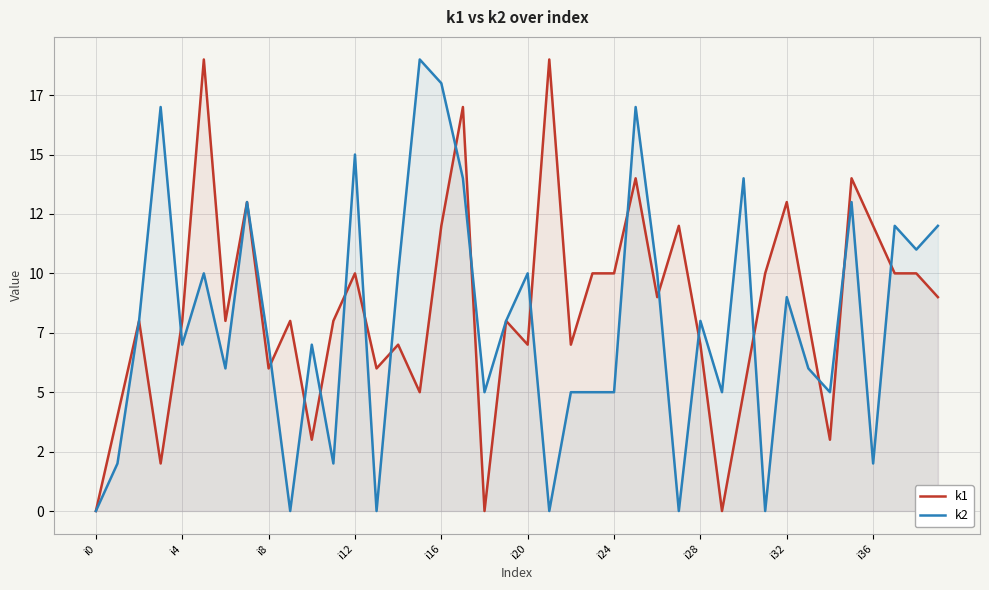

What is the label of the 3rd point from the right?

37